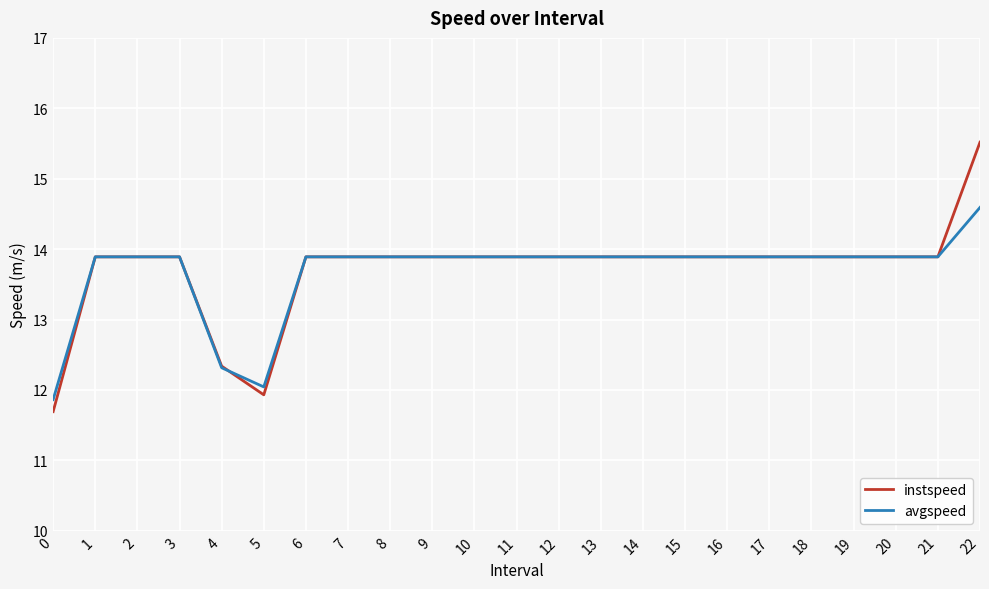

What is the total value across all series at 22?

30.1